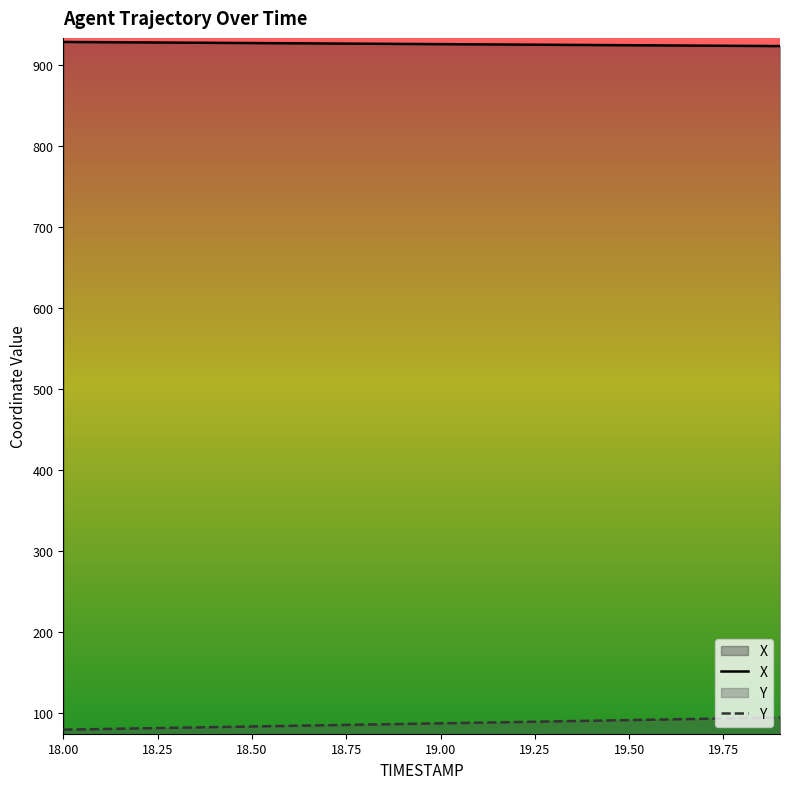

How many data points in X are above 926?

10